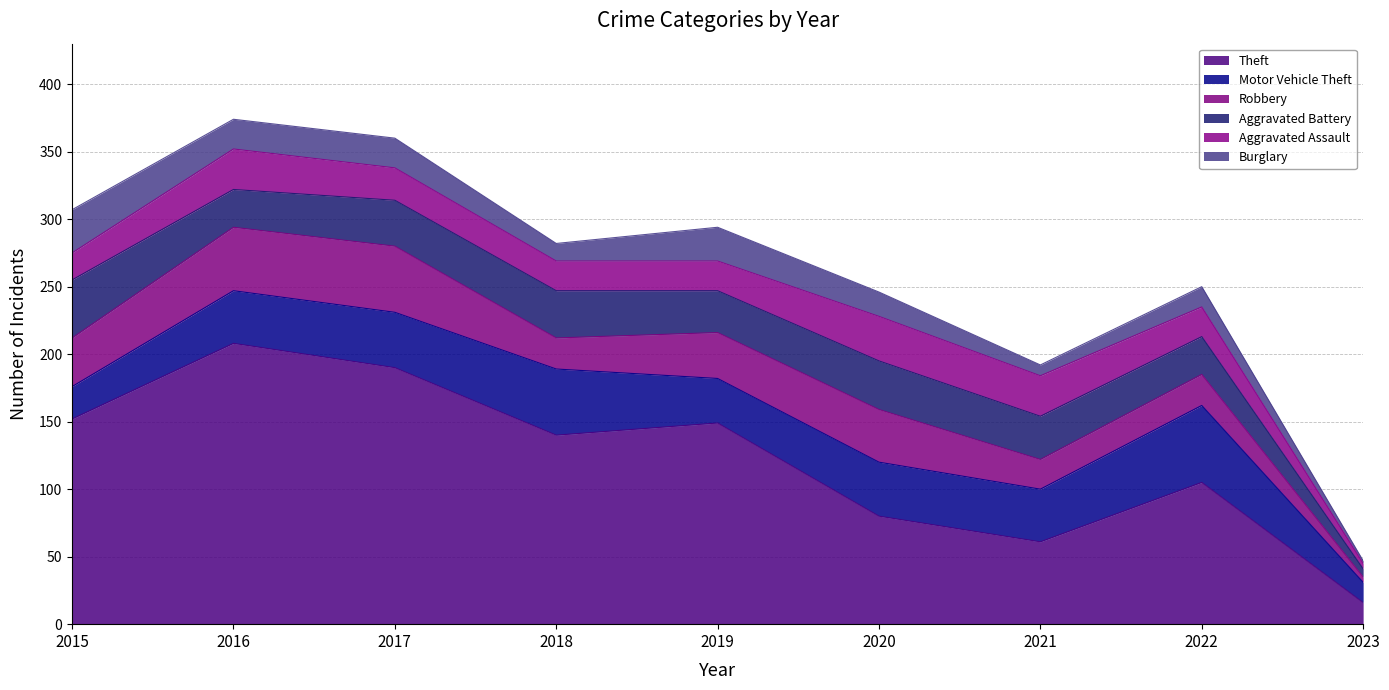

What is the total value across all series at 2017?

360